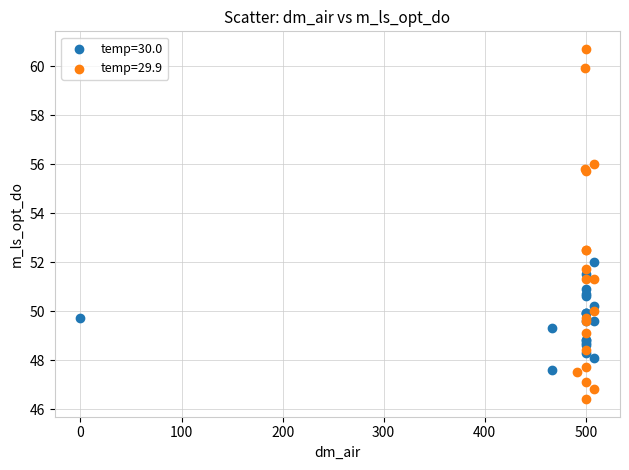

Which series has the largest Y range (max minus min)?

temp=29.9